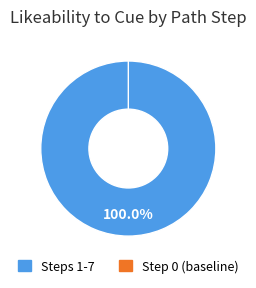

True or false: fil_0 accounts for 11% of the total.

False